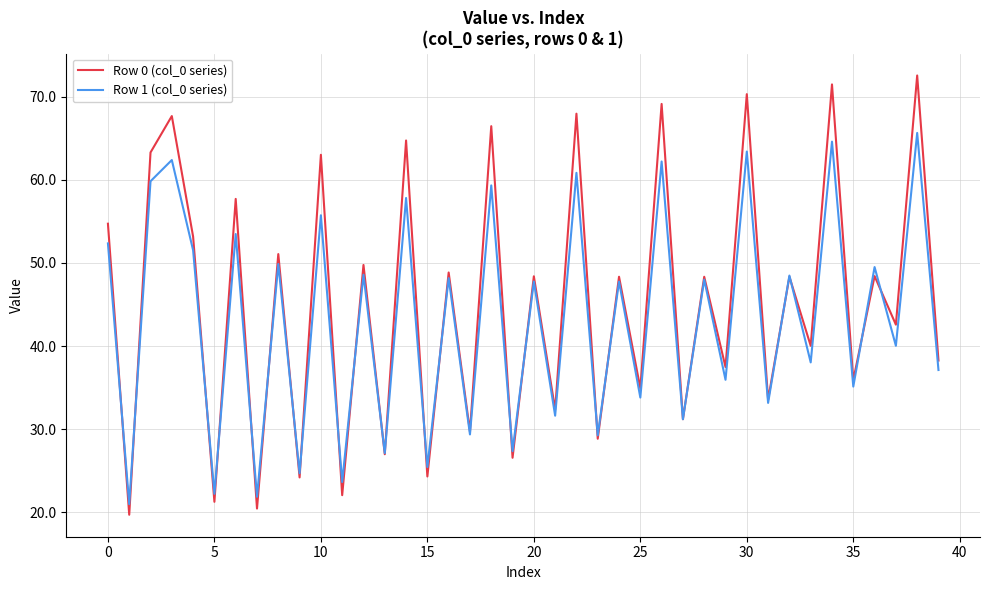

Which series has the widest spread of values?

Row 0 (col_0 series)